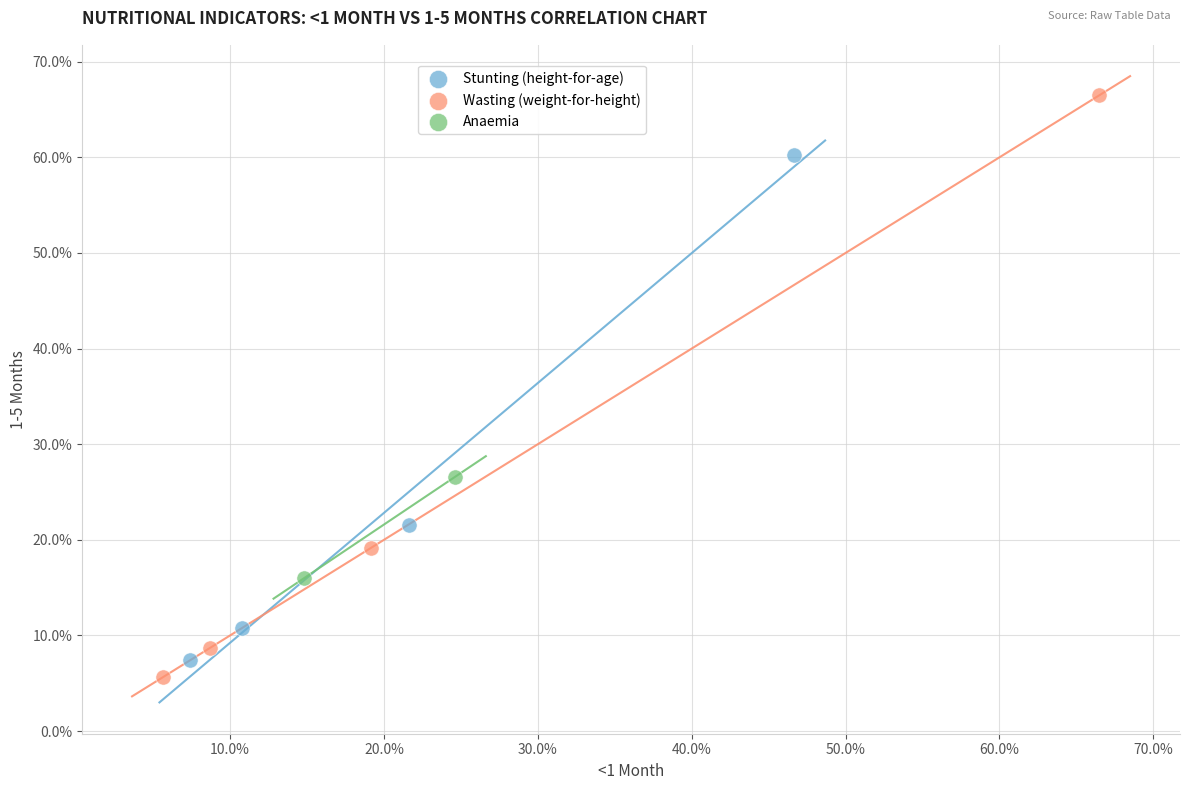

Which series has the largest Y range (max minus min)?

Wasting (weight-for-height)